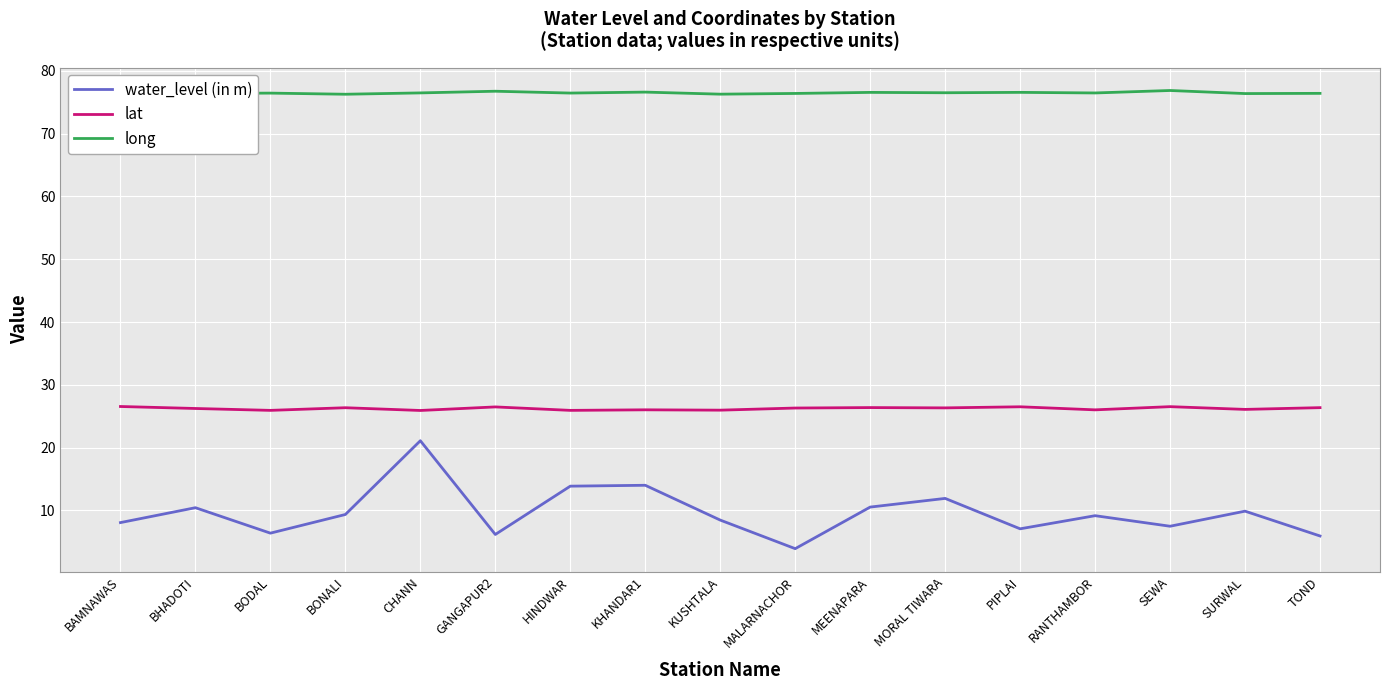

Which series has the largest total across all categories?

long